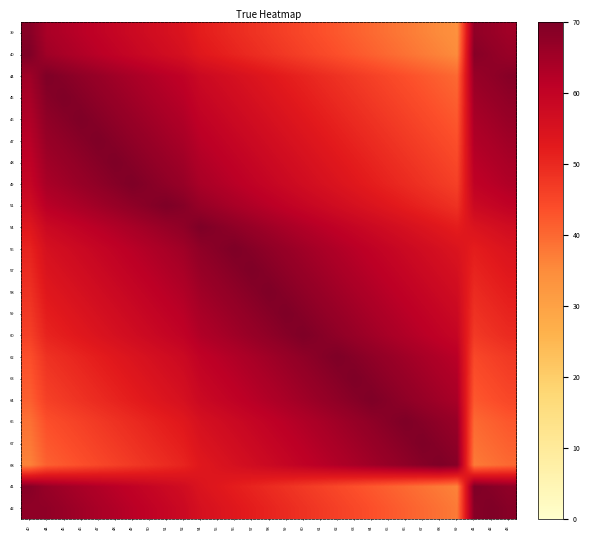

What is the difference between the highest and lowest values at 57?

21.6